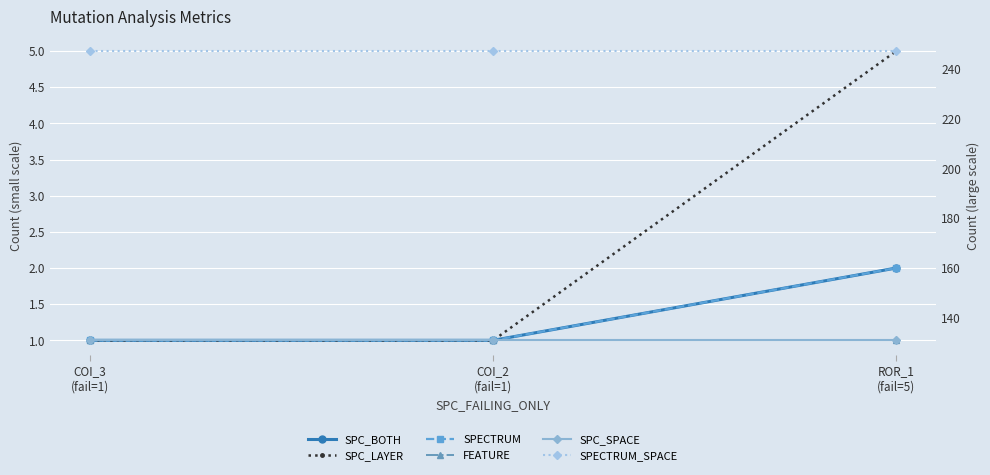

Which series has the largest range (max minus min)?

SPC_LAYER